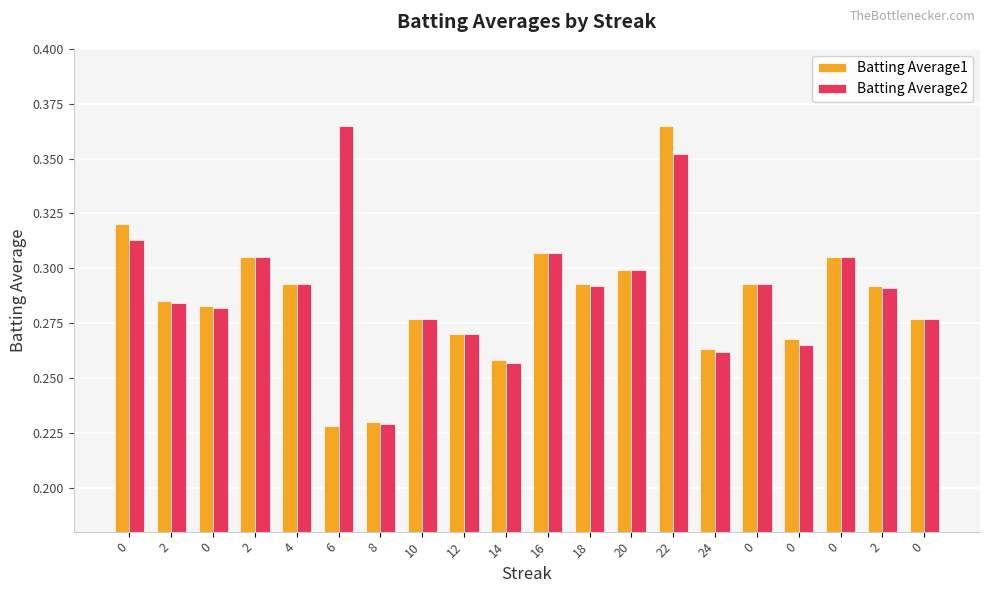

Reading left to right, what are all the values shown in this chart?

Batting Average1: 0=0.3	2=0.3	0=0.3	2=0.3	4=0.3	6=0.2	8=0.2	10=0.3	12=0.3	14=0.3	16=0.3	18=0.3	20=0.3	22=0.4	24=0.3	0=0.3	0=0.3	0=0.3	2=0.3	0=0.3
Batting Average2: 0=0.3	2=0.3	0=0.3	2=0.3	4=0.3	6=0.4	8=0.2	10=0.3	12=0.3	14=0.3	16=0.3	18=0.3	20=0.3	22=0.4	24=0.3	0=0.3	0=0.3	0=0.3	2=0.3	0=0.3